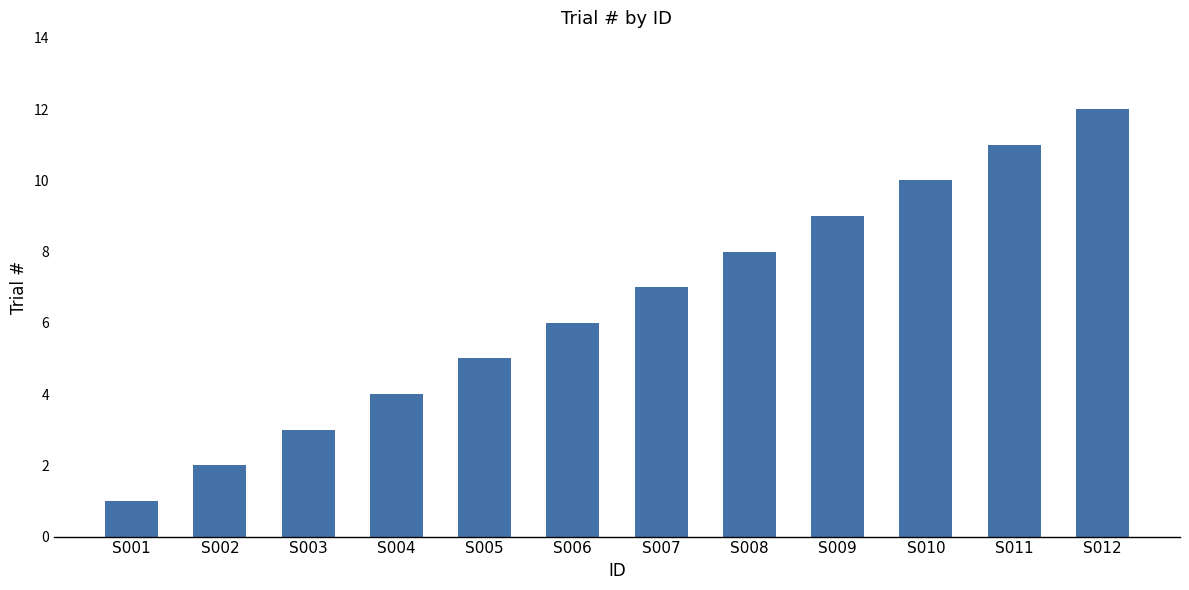

At which category does the chart reach its peak across all series?

S012